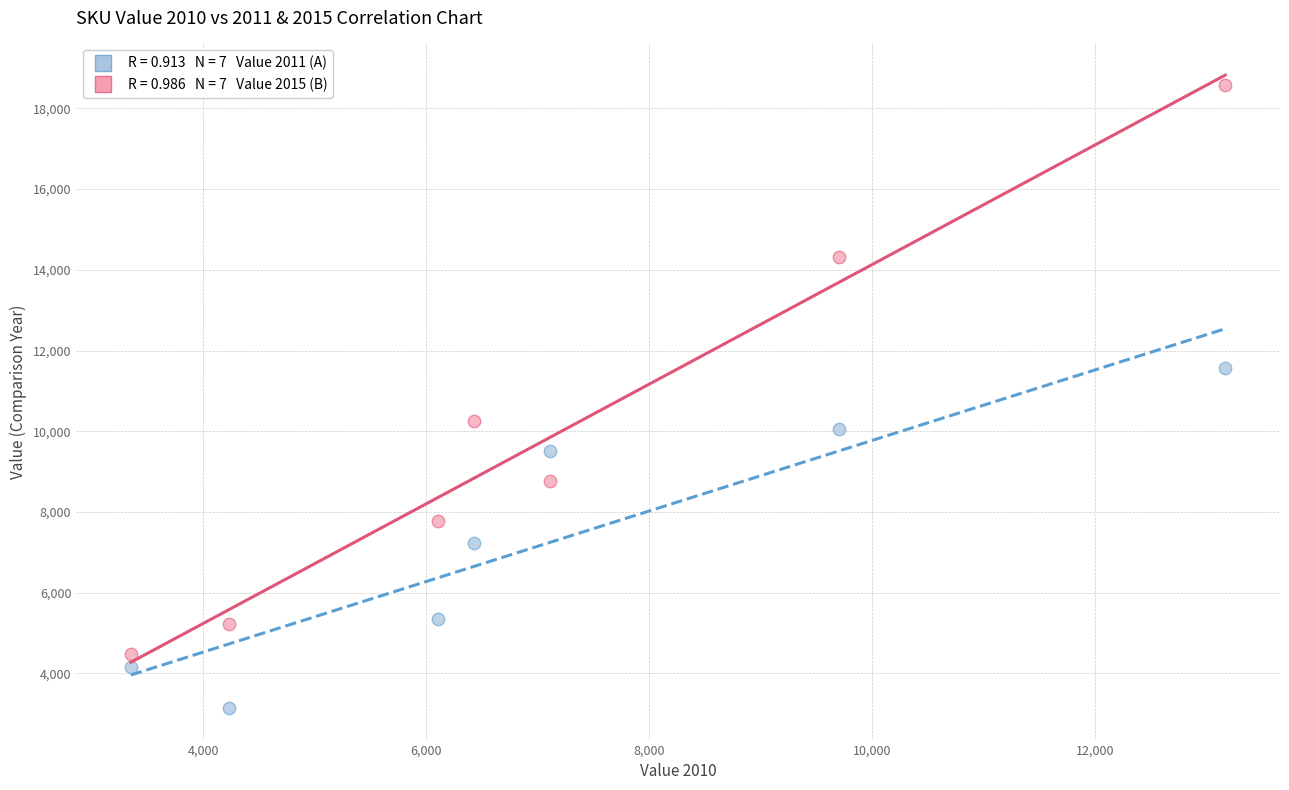

Across all data points, what is the range of Y values (max minus min)?

15445.0